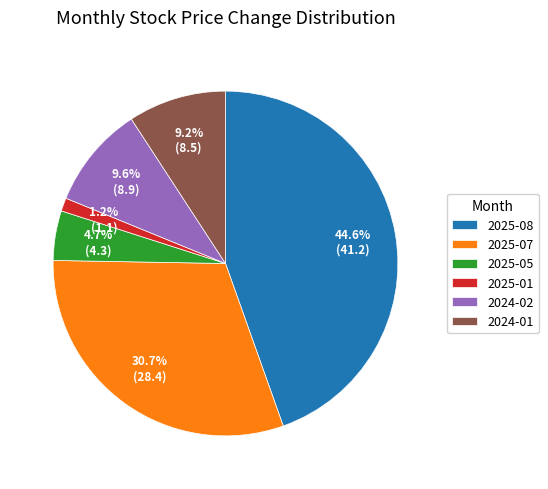

Is there any slice that represents more than half of the pie?

No